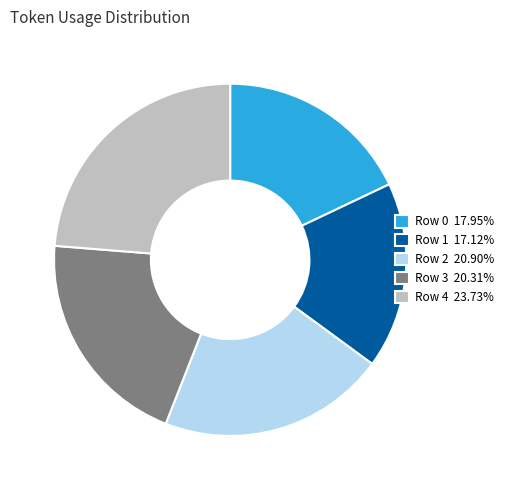

What is the ratio of the value at Row 0 to the value at Row 3?

0.9